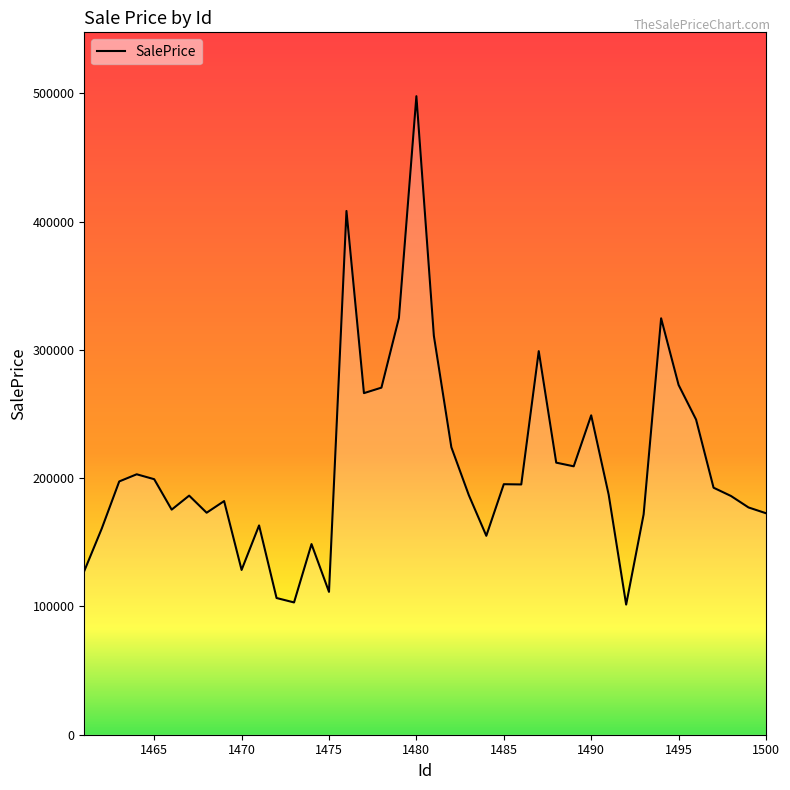

How many lines are shown in the chart?

1